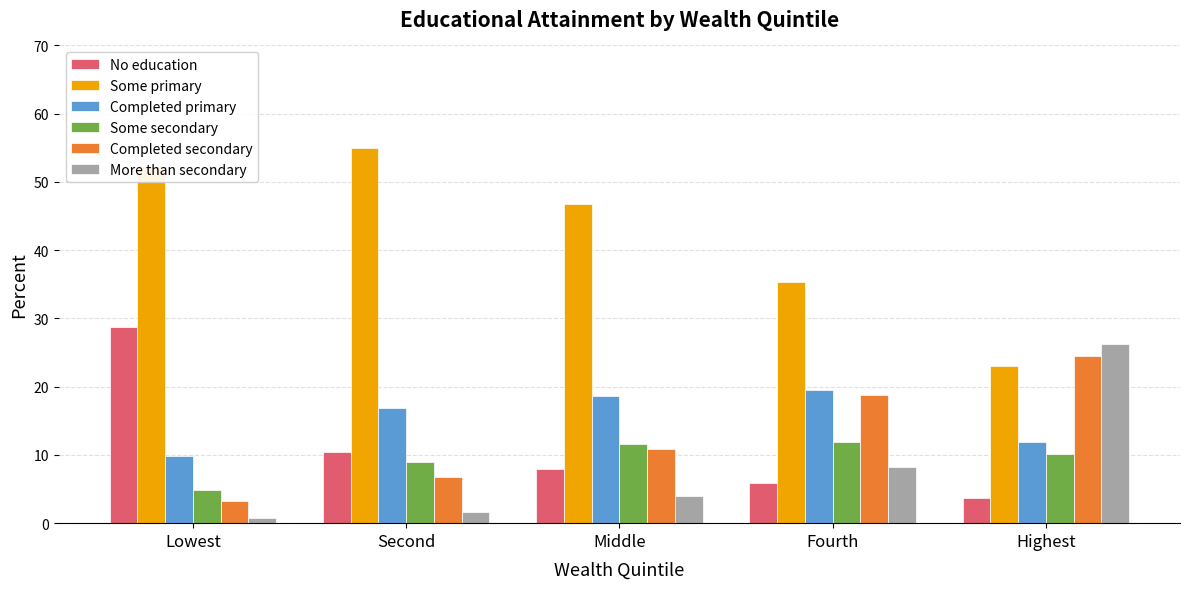

What is the total value across all series at Middle?

99.9